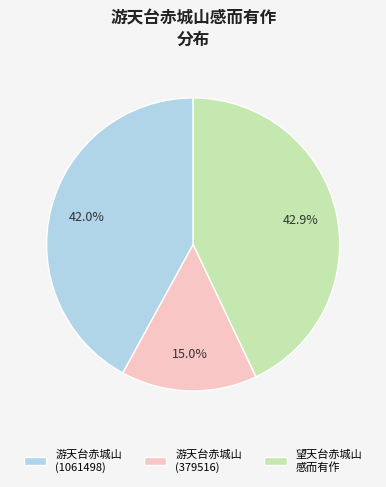

To the nearest percent, what is the difference between the largest and smallest slice percentages?

28%